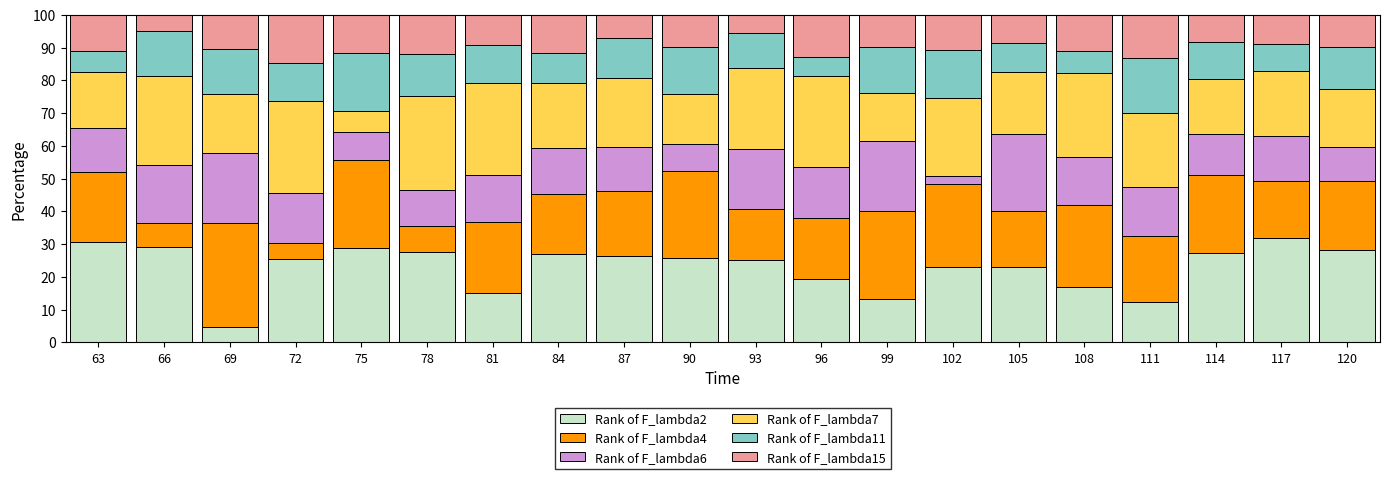

True or false: Rank of F_lambda2 has a value of 28.2 at 120.

True